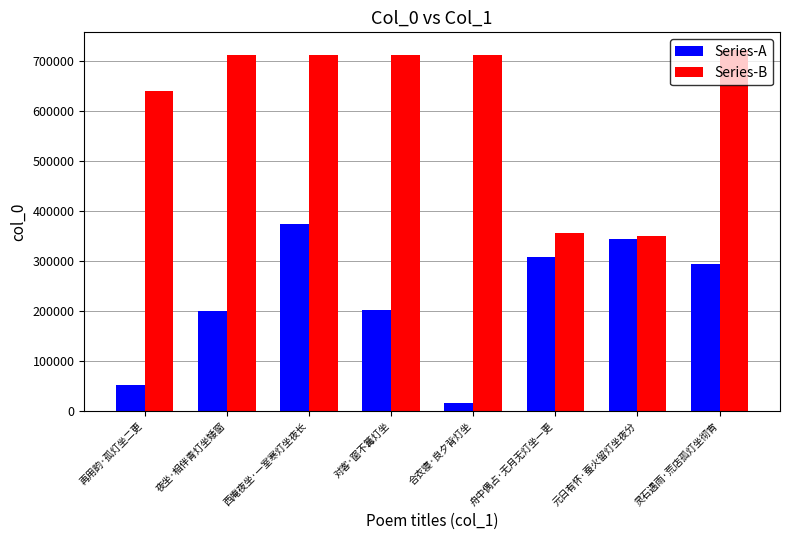

How many bars are there in each group?

2